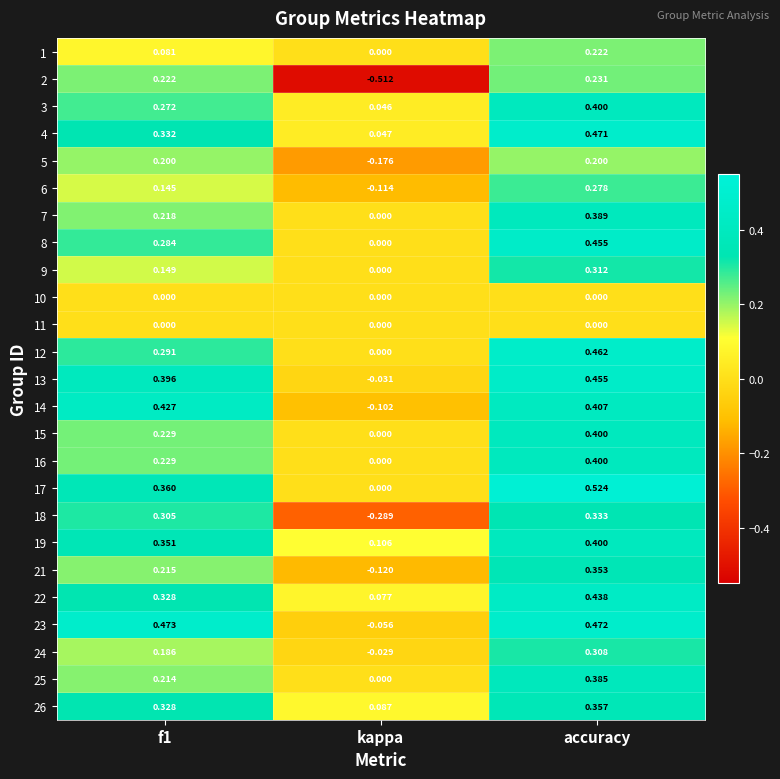

Is the value of 4 at accuracy greater than the value of 21 at kappa?

Yes